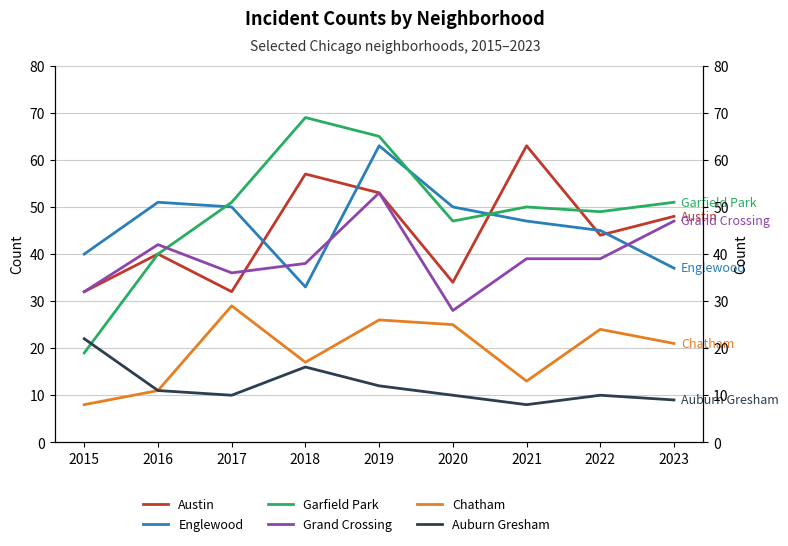

What is the greatest value displayed?

69